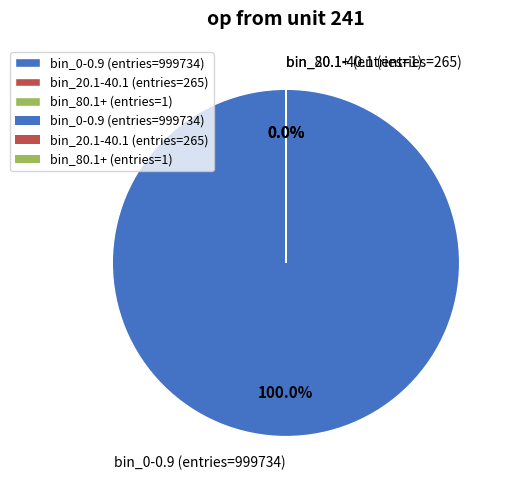

What is the largest slice in the pie chart?

bin_0-0.9 (entries=999734)